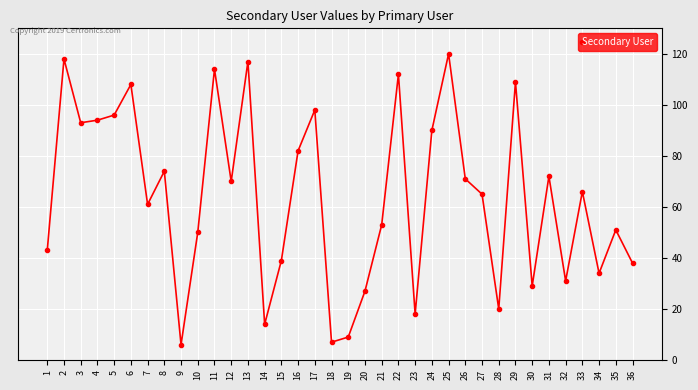

The chart shows a value of 43 at 1. True or false?

True